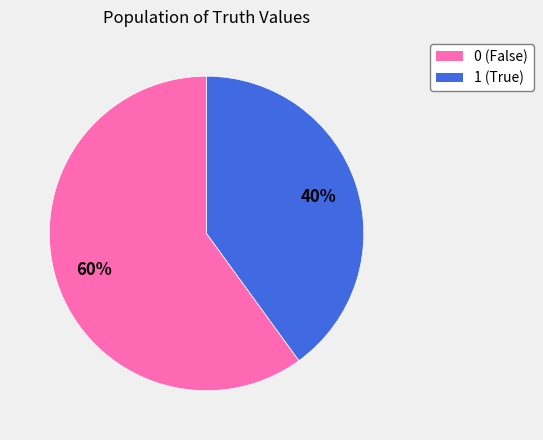

Is it true that 1 is 47% of the pie?

False